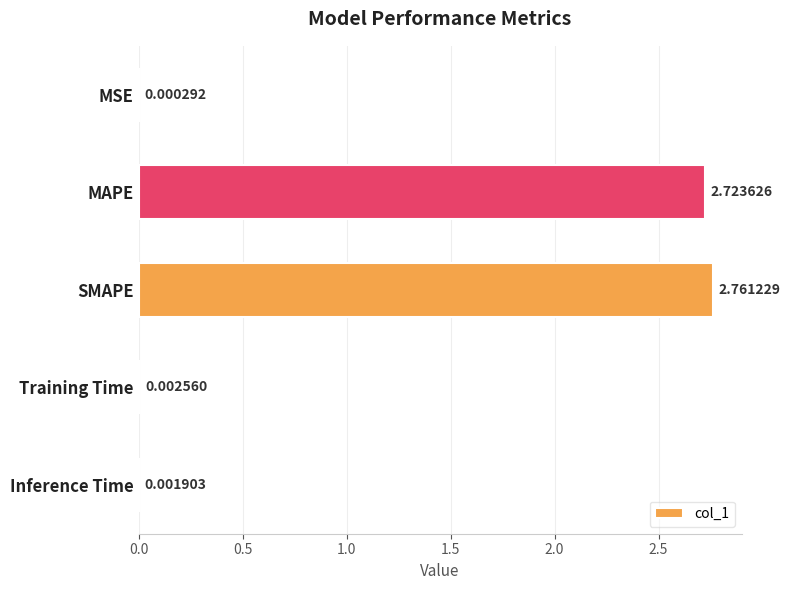

What is the sum of all values?

5.5